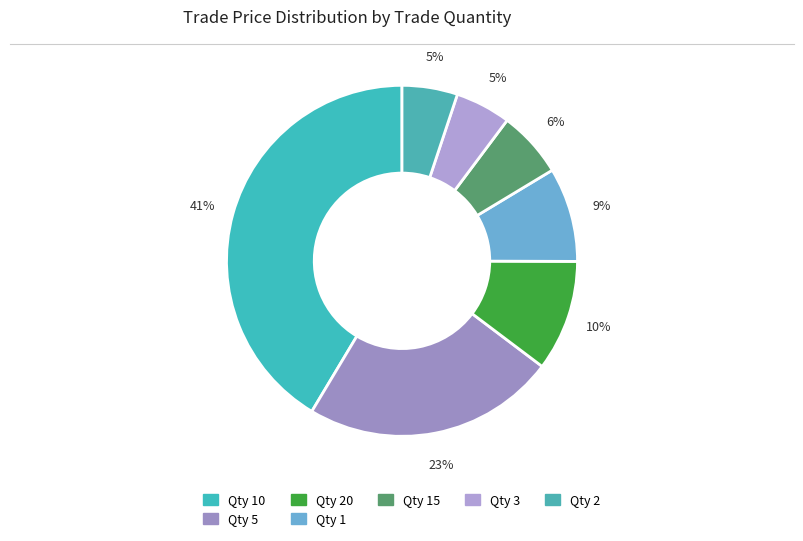

How many slices are in this pie chart?

7